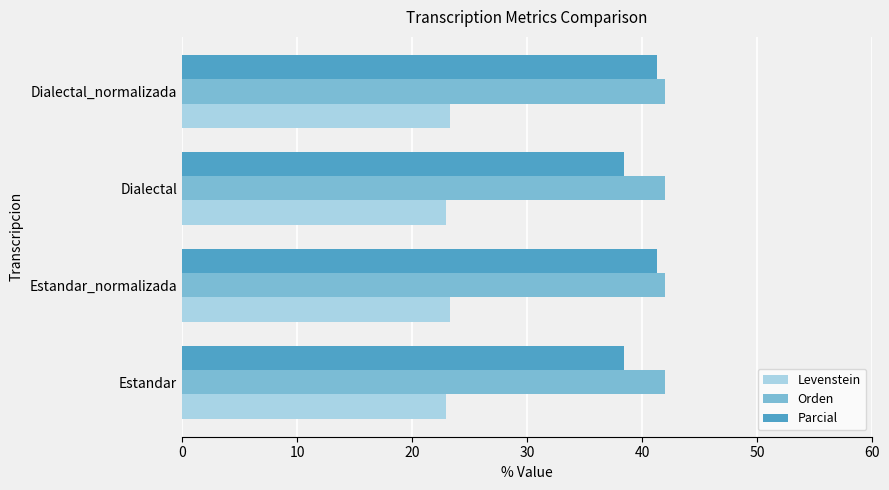

What is the difference between the maximum and minimum values in the Parcial series?

2.9